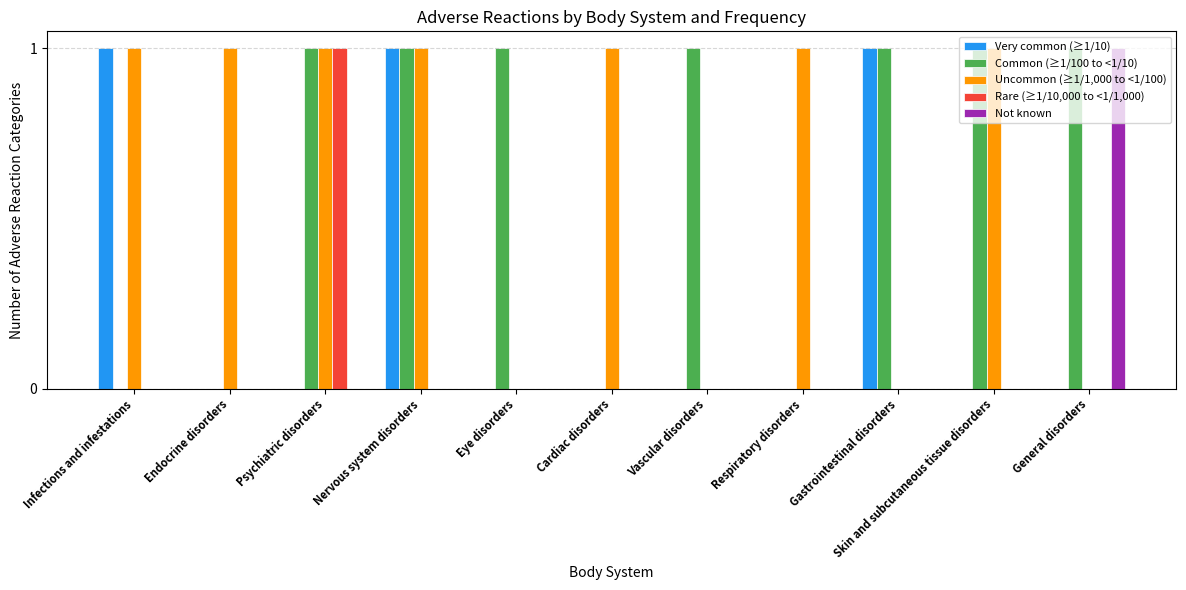

Is it true that Very common (≥1/10) equals 0 at Nervous system disorders?

False